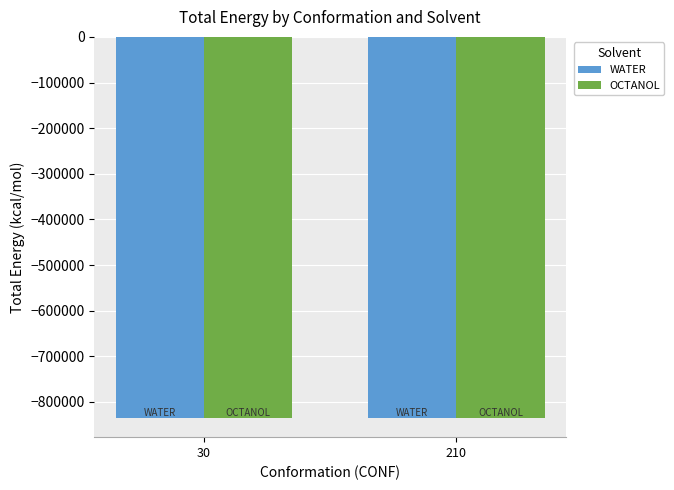

How many bars are there in each group?

2